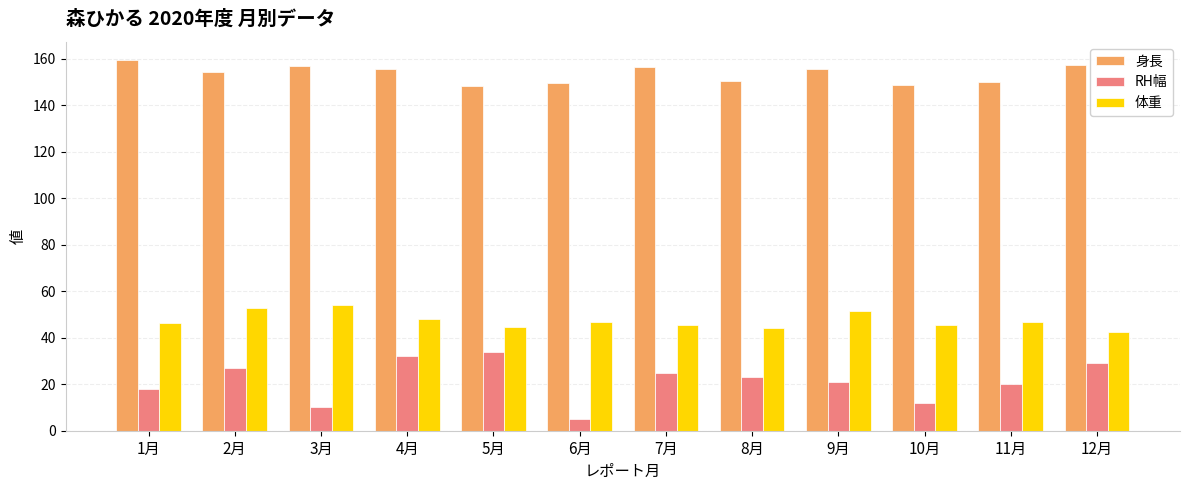

Which series has the largest total across all categories?

身長